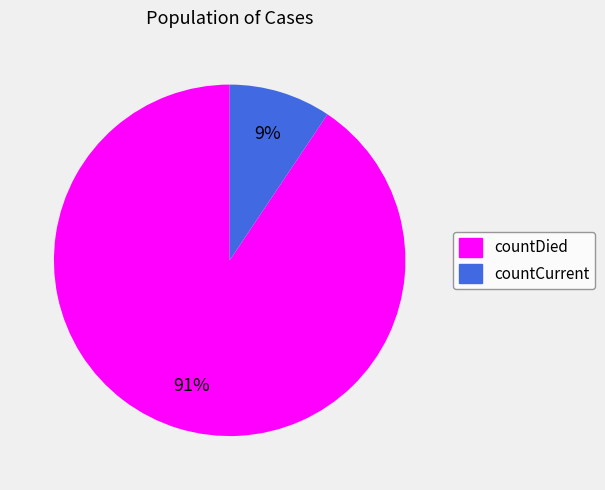

Which slice represents more than half of the pie?

countDied